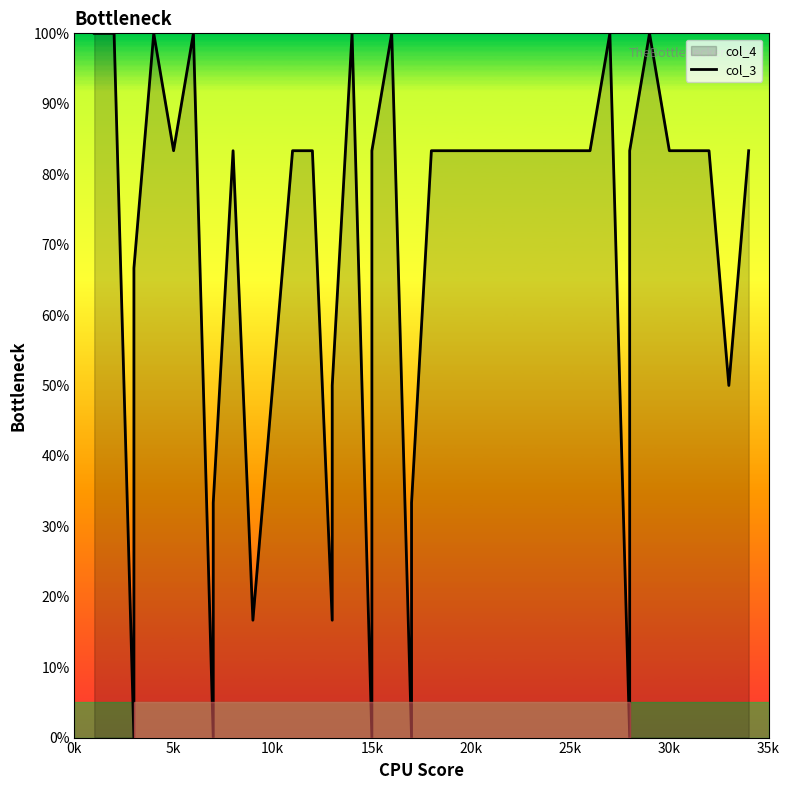

How many categories are shown in the chart?

39